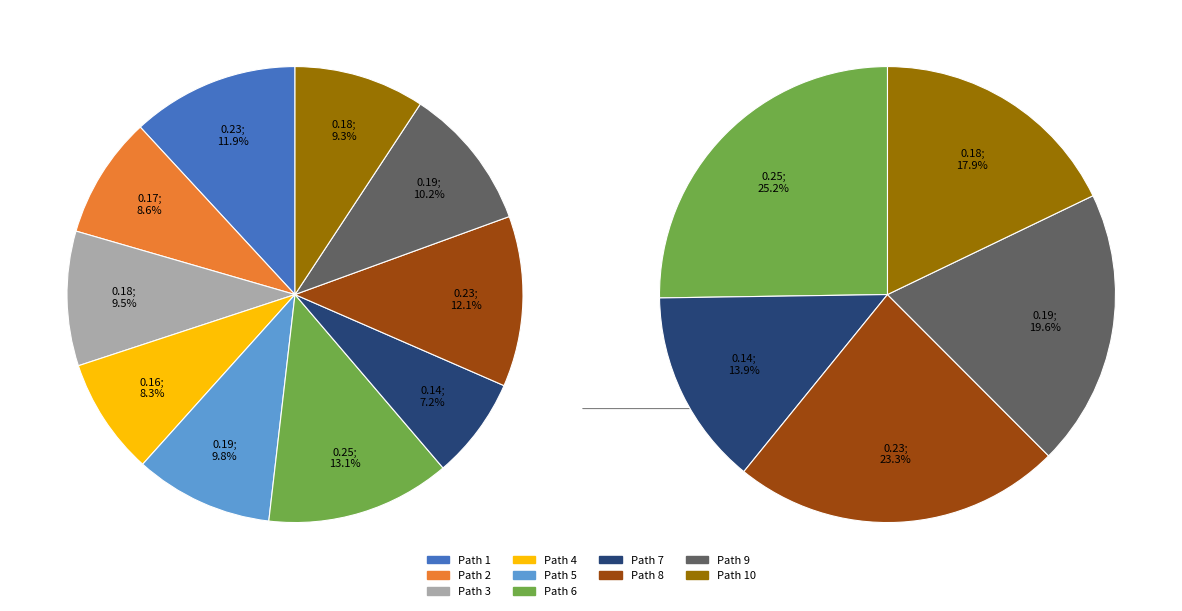

What is the smallest slice in the pie chart?

7